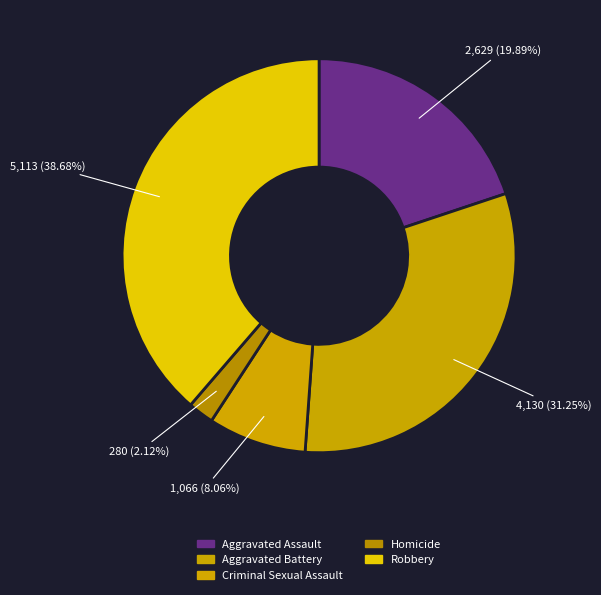

What is the smallest slice in the pie chart?

Homicide